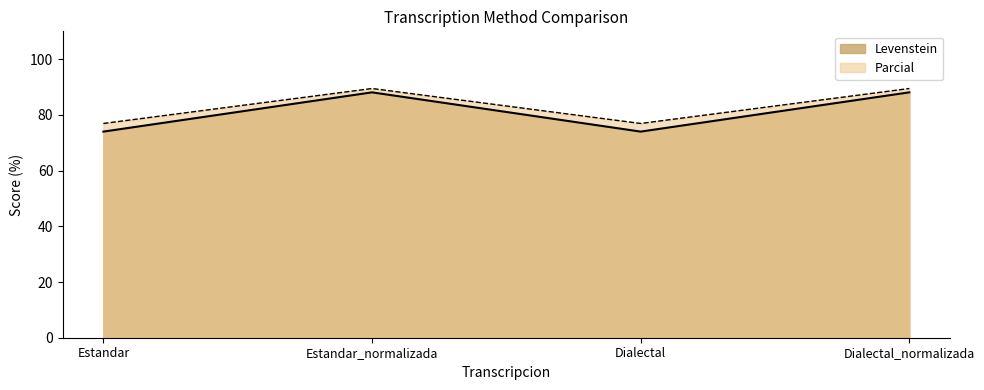

What is the label of the 2nd point from the left?

Estandar_normalizada